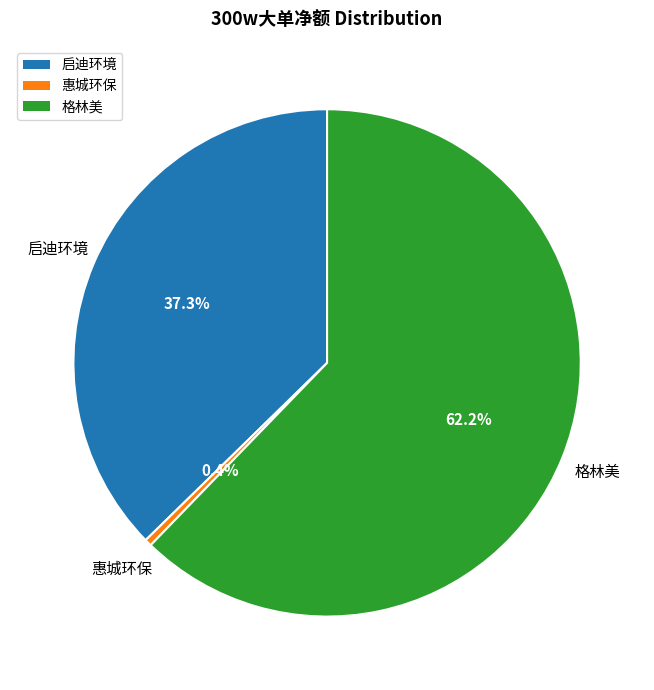

Count the number of slices in the pie.

3